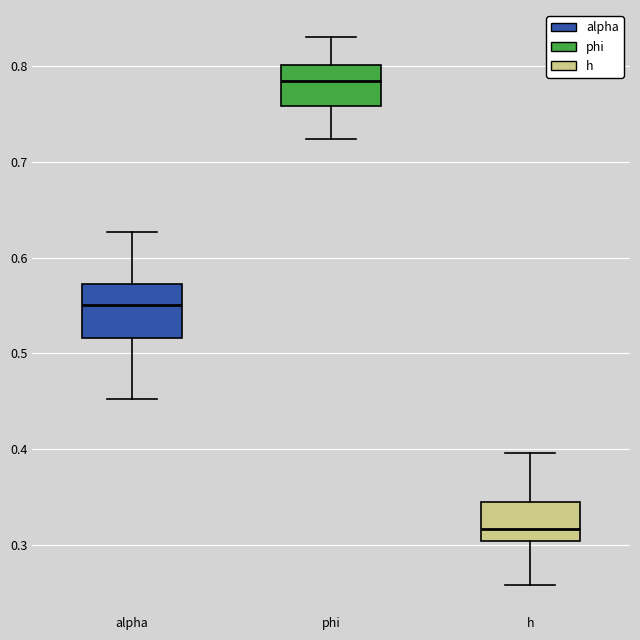

Reading left to right, read every box against the y-axis: the position of its median line, the range the box covers, and the ends of its whiskers. The values are not printed on the chart, so give them approximately, as read against the axis.

alpha: median 0.55, box 0.52 to 0.57, whiskers 0.45 to 0.63
phi: median 0.78, box 0.76 to 0.80, whiskers 0.72 to 0.83
h: median 0.32, box 0.30 to 0.35, whiskers 0.26 to 0.40